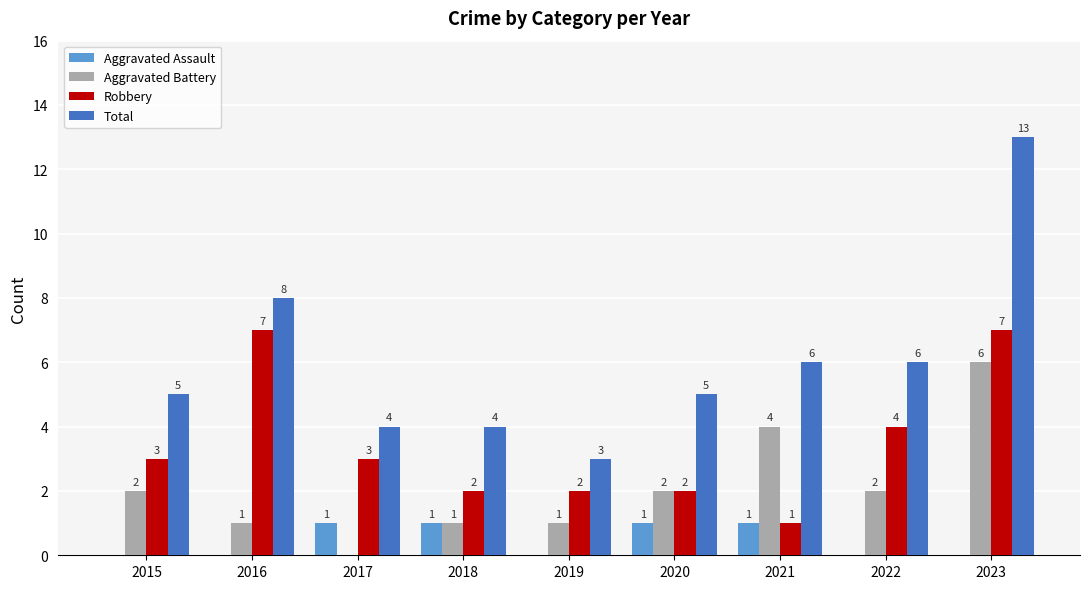

What is the sum of all Aggravated Assault values?

4